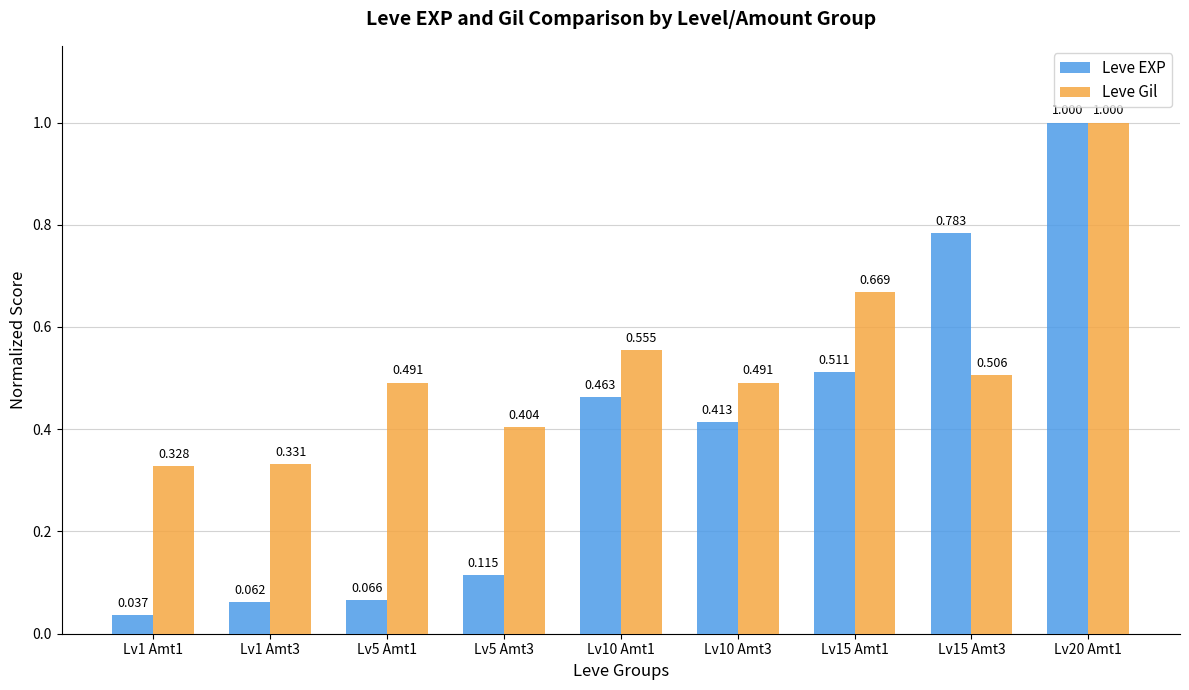

List the series in order of their overall mean, highest first.

Leve Gil, Leve EXP